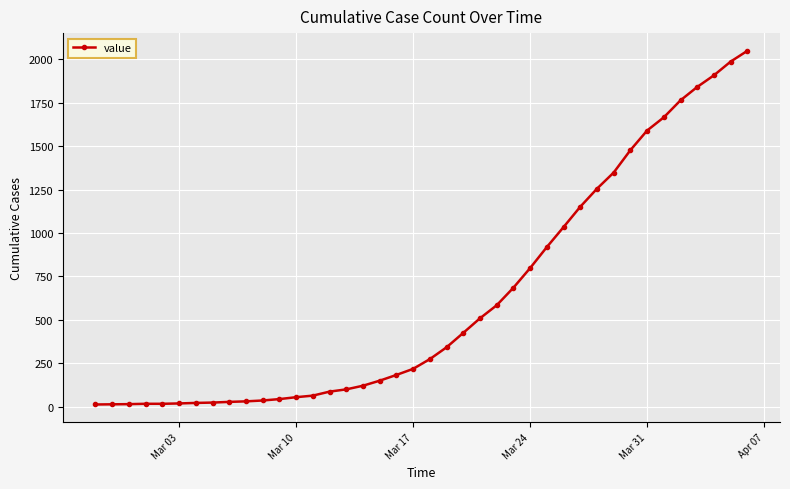

How many lines are shown in the chart?

1